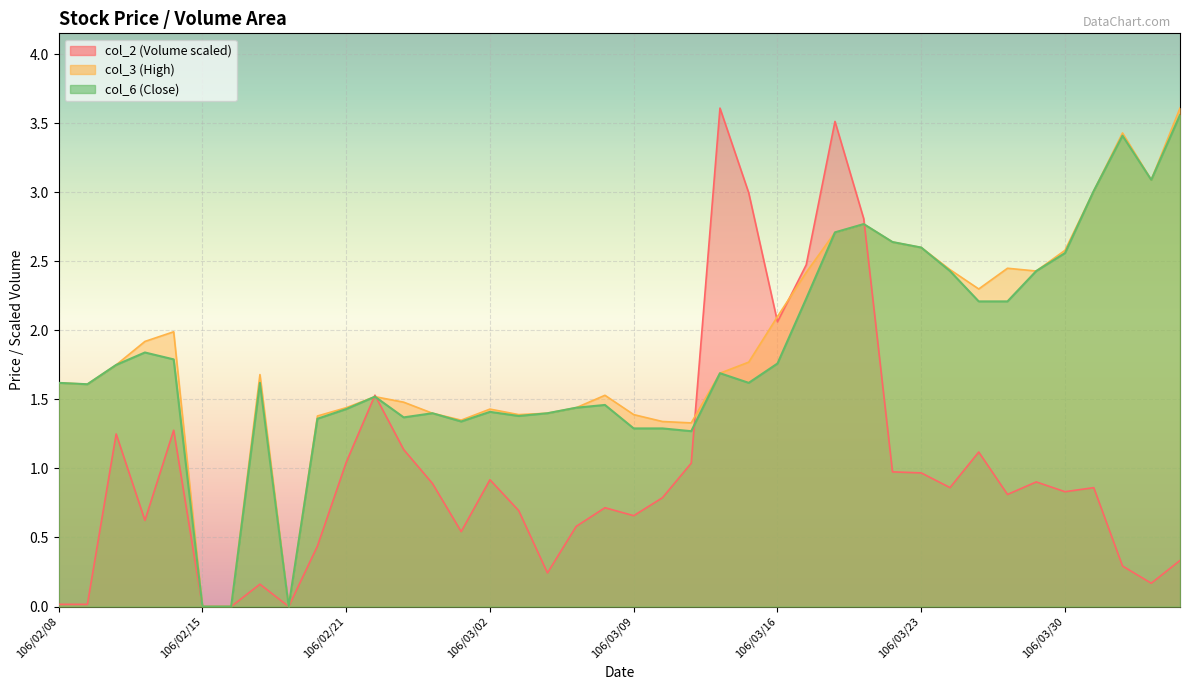

What is the sum of the col_6 values at 106/02/21 and 106/02/22?

3.0